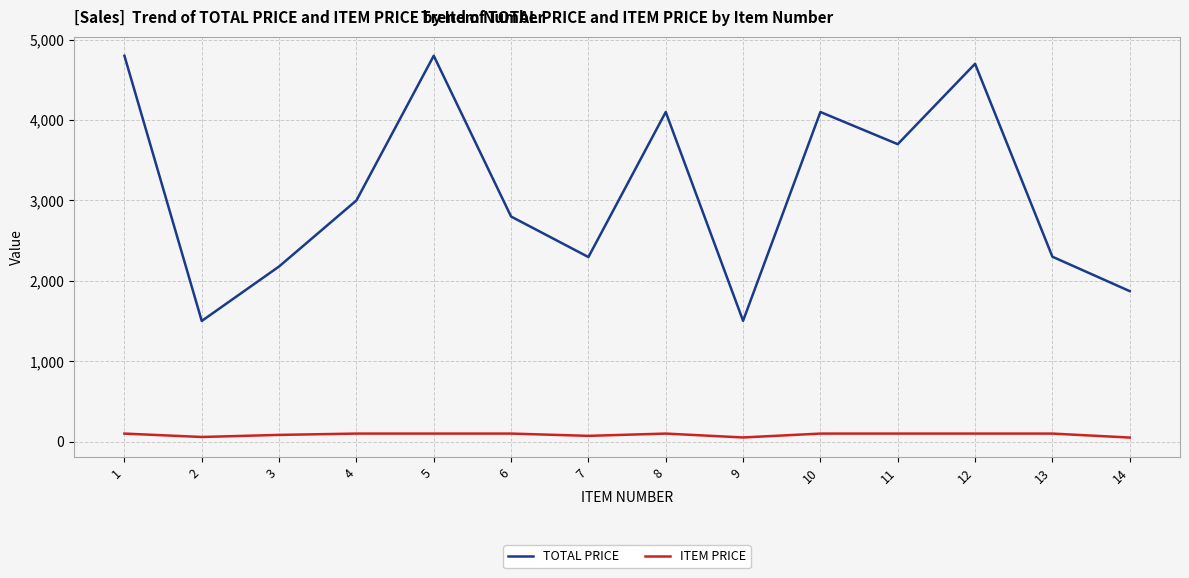

At which label is TOTAL PRICE closest to 3150?

4